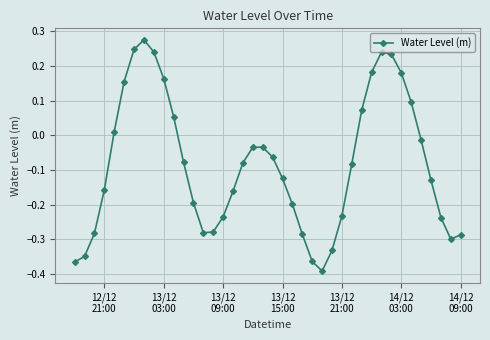

How many lines are shown in the chart?

1